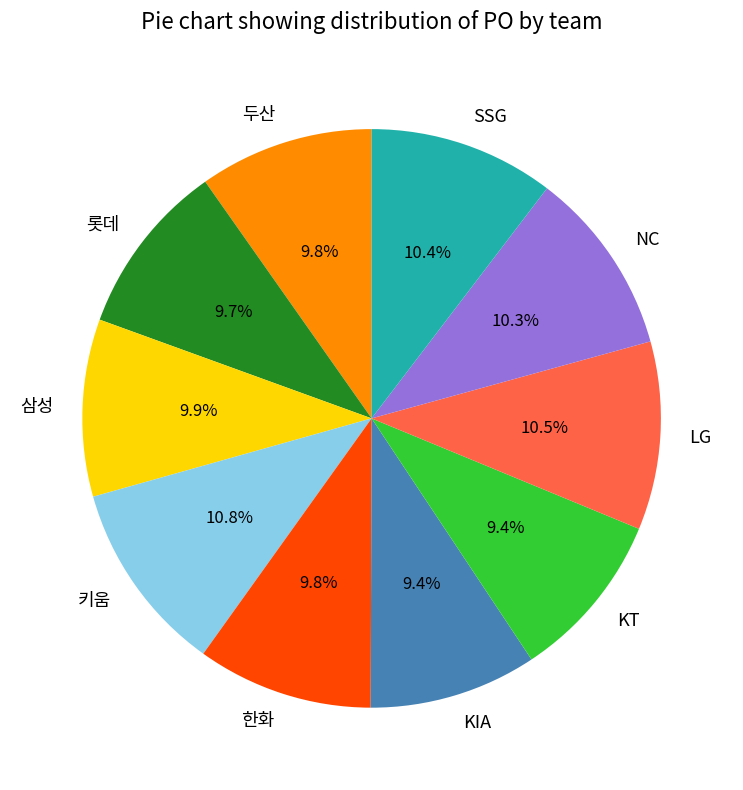

How much of the chart is everything except 키움?

89.2%